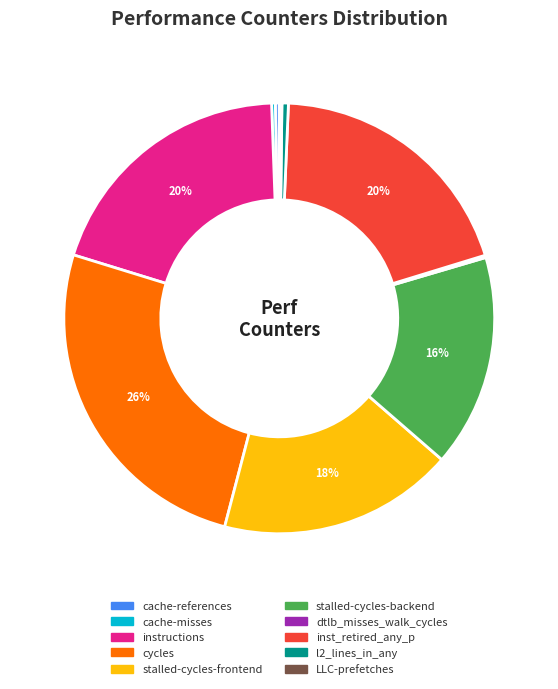

Is it true that instructions is 20% of the pie?

True